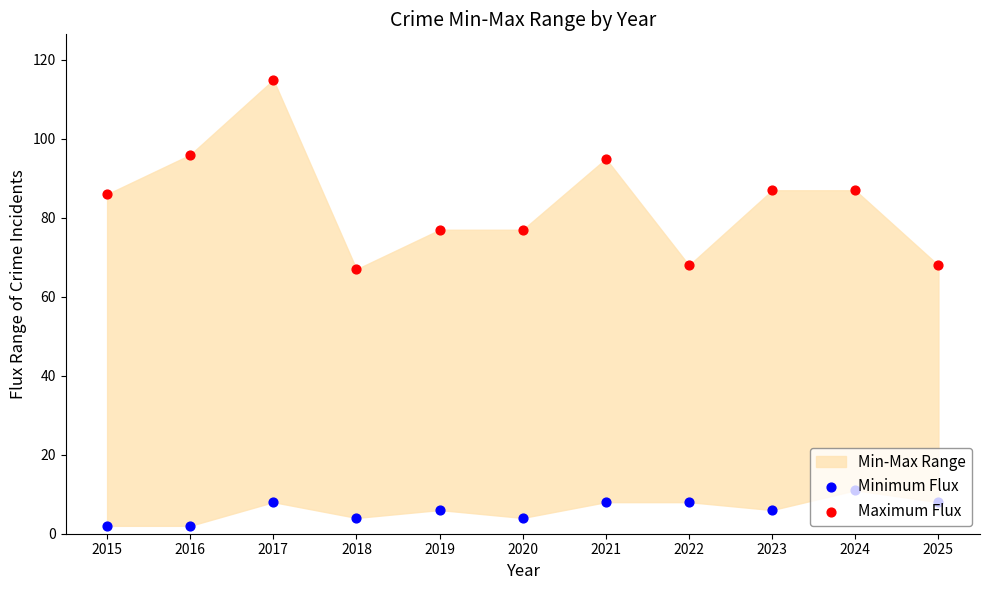

Is the value of Minimum Flux at 2025 greater than the value of Maximum Flux at 2019?

No